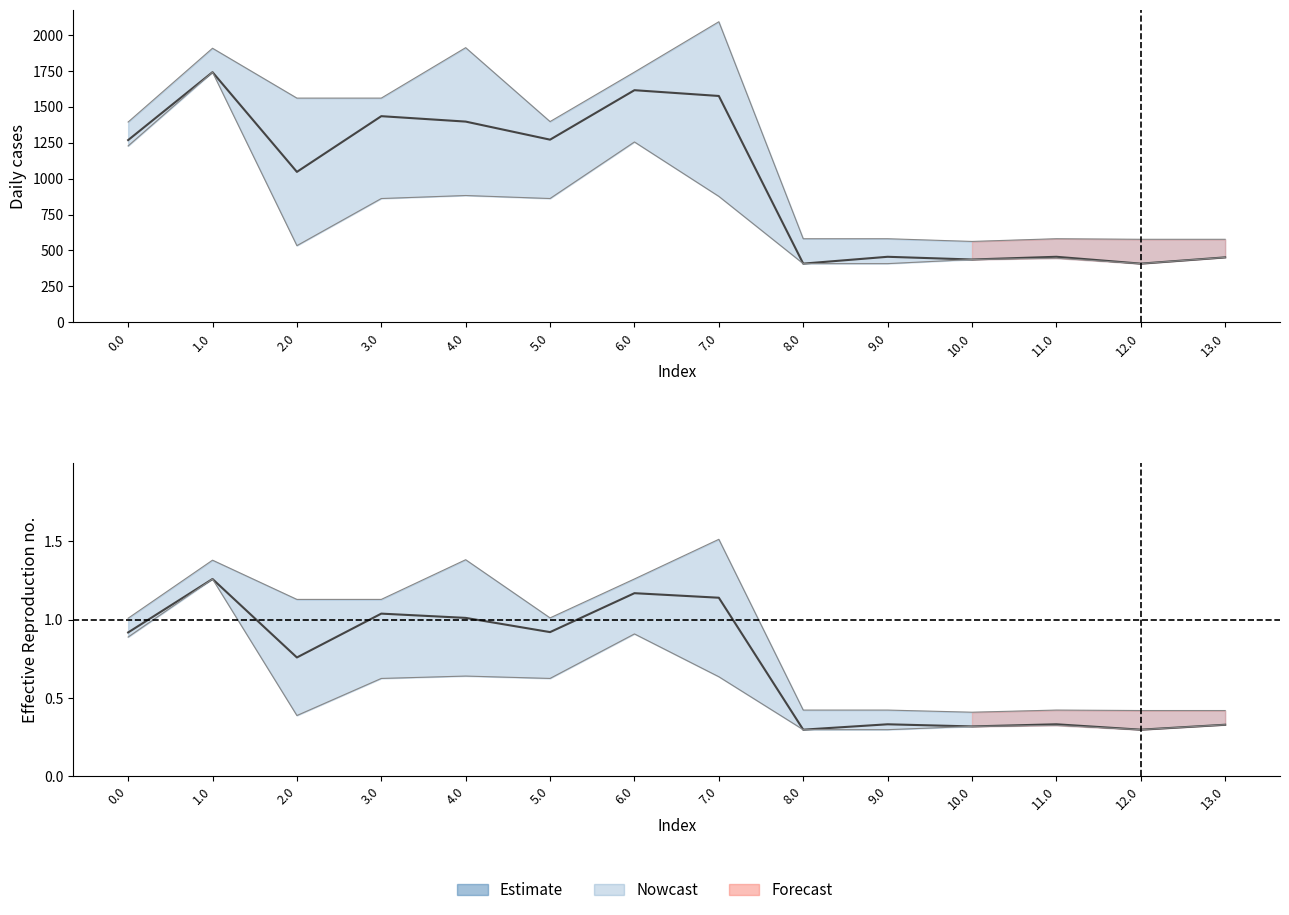

How many lines are shown in the chart?

1